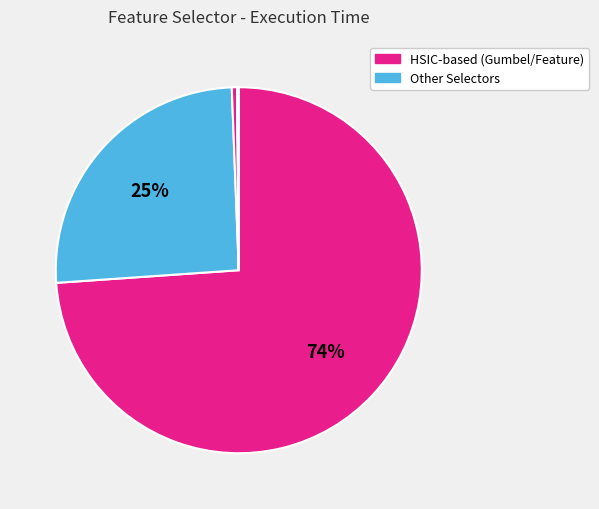

How many segments does this pie chart have?

7